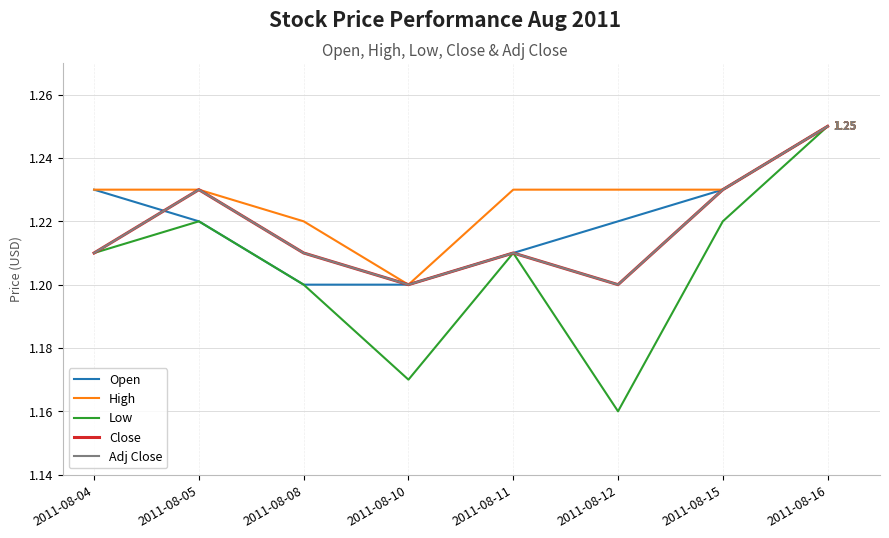

What is the value of the Low point at the 5th from the left?

1.2